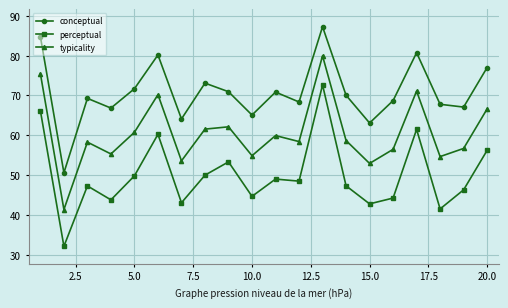

How many series are shown in this chart?

3